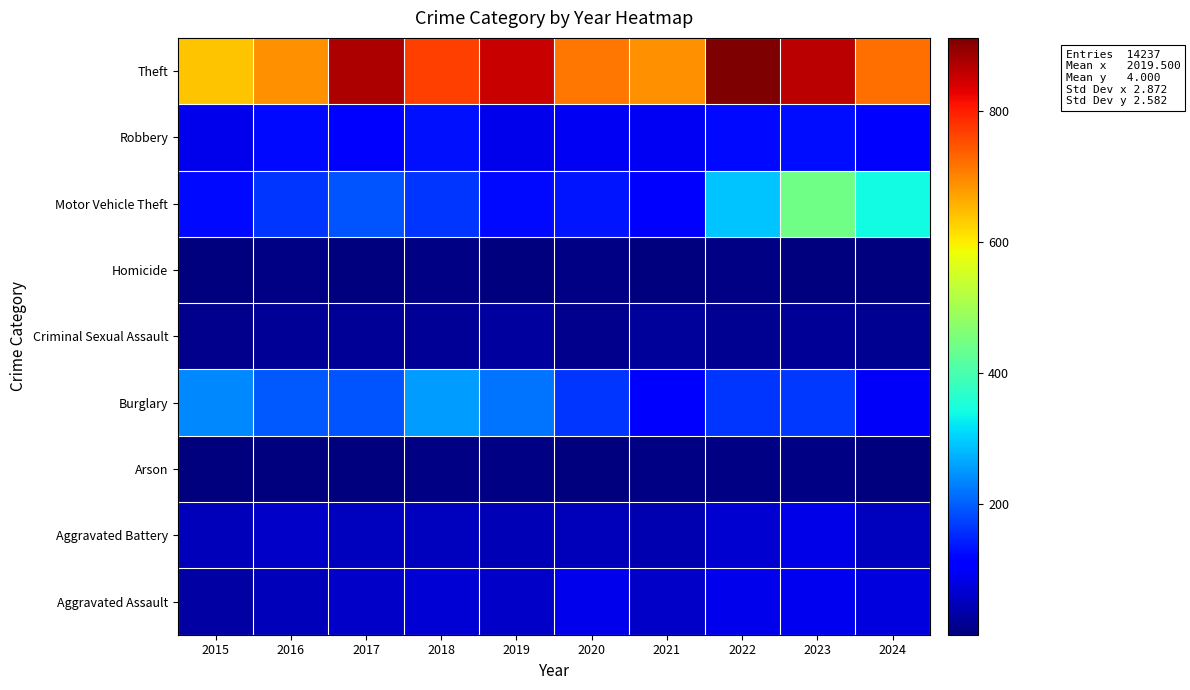

Reading left to right, what are all the values shown in this chart?

Aggravated Assault: 2015=31	2016=50	2017=59	2018=72	2019=61	2020=87	2021=58	2022=89	2023=93	2024=79
Aggravated Battery: 2015=50	2016=60	2017=54	2018=52	2019=45	2020=48	2021=43	2022=66	2023=83	2024=52
Arson: 2015=3	2016=3	2017=1	2018=6	2019=5	2020=4	2021=6	2022=7	2023=6	2024=4
Burglary: 2015=236	2016=194	2017=192	2018=257	2019=221	2020=163	2021=117	2022=163	2023=168	2024=100
Criminal Sexual Assault: 2015=13	2016=20	2017=19	2018=20	2019=29	2020=12	2021=24	2022=18	2023=20	2024=16
Homicide: 2015=4	2016=8	2017=2	2018=5	2019=3	2020=6	2021=2	2022=6	2023=4	2024=4
Motor Vehicle Theft: 2015=125	2016=163	2017=191	2018=164	2019=125	2020=134	2021=113	2022=291	2023=444	2024=342
Robbery: 2015=87	2016=123	2017=115	2018=130	2019=89	2020=94	2021=95	2022=125	2023=128	2024=111
Theft: 2015=641	2016=689	2017=873	2018=767	2019=855	2020=713	2021=691	2022=912	2023=864	2024=720